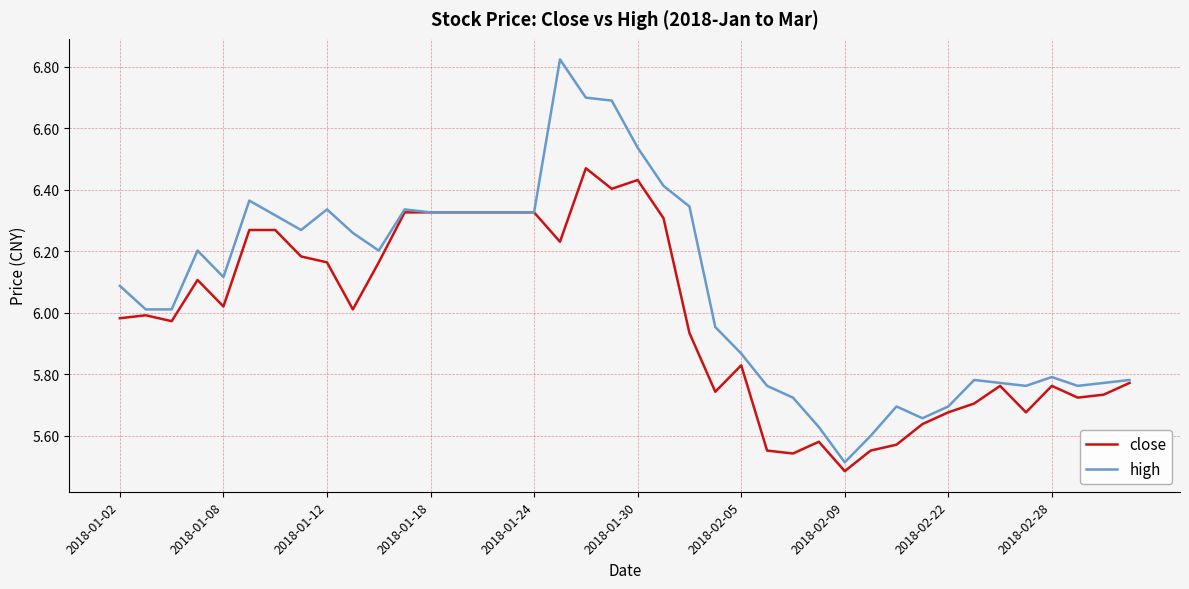

Does the chart have visible grid lines?

Yes